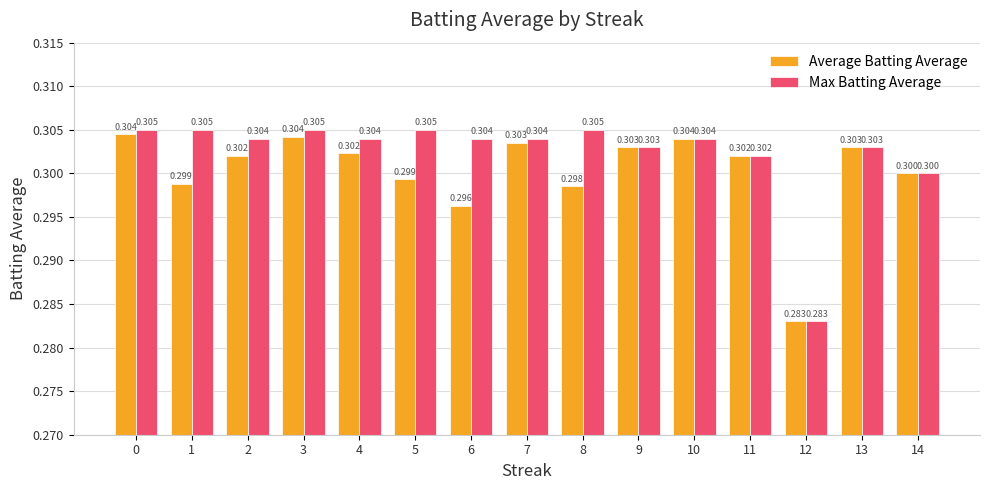

Which series has the largest range (max minus min)?

Max Batting Average